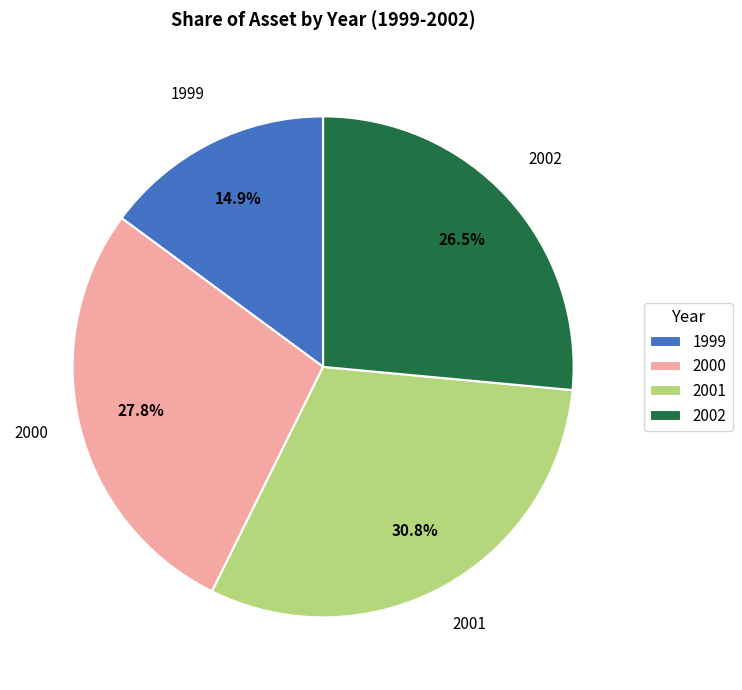

Does any single category account for the majority?

No